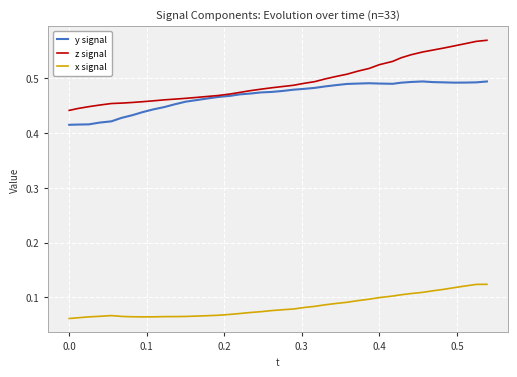

True or false: x signal and z signal cross at least once.

False